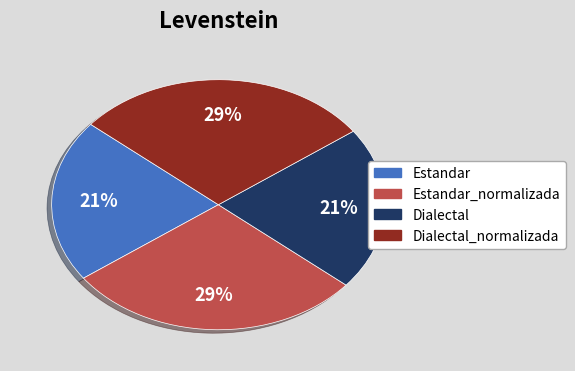

To the nearest percent, what is the average slice percentage?

25%